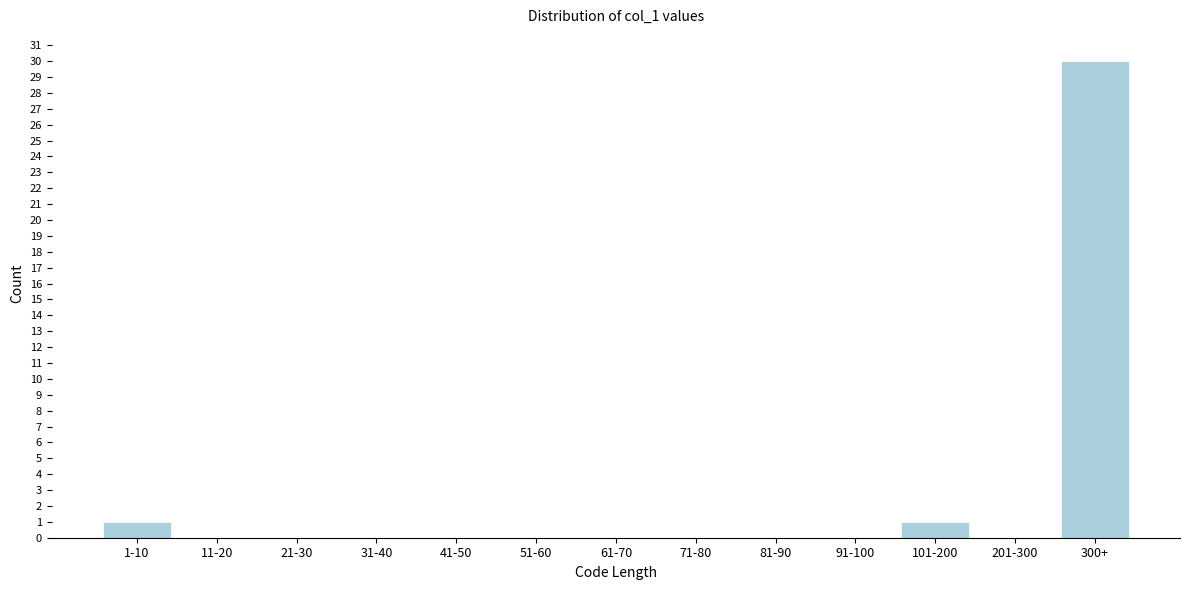

Which has a higher value, 201-300 or 101-200?

101-200